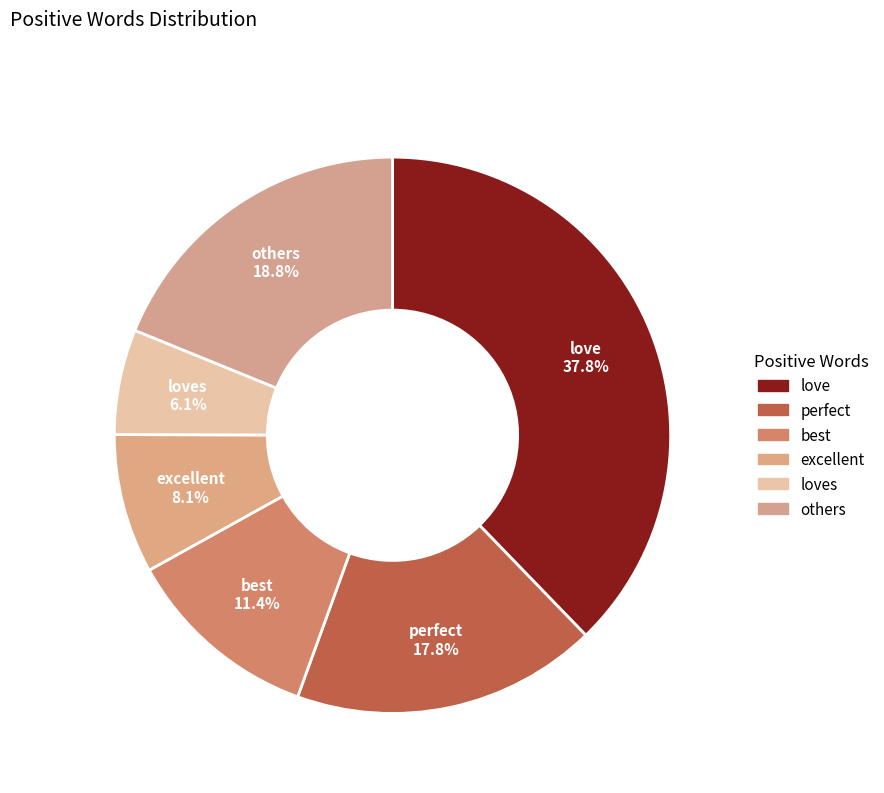

How many segments does this pie chart have?

6